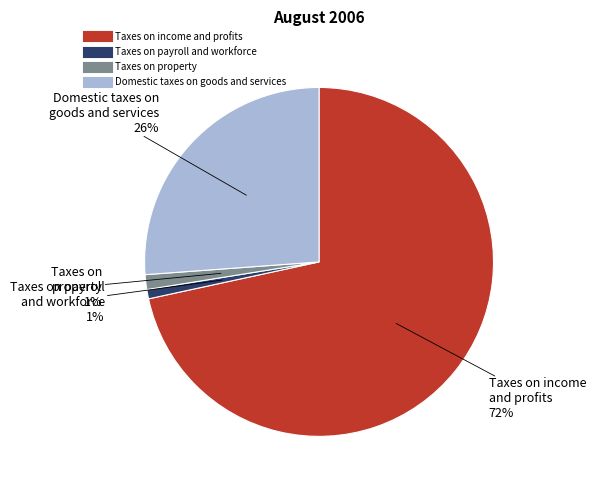

Is there a majority slice in this chart?

Yes